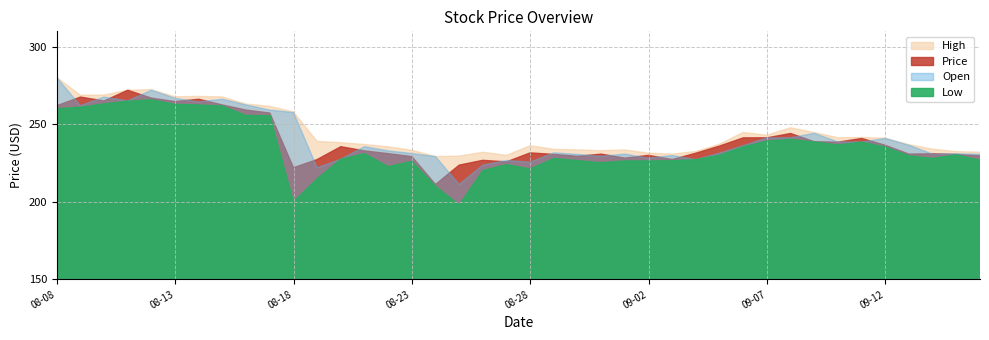

What position from the right is 2015-08-14?

34